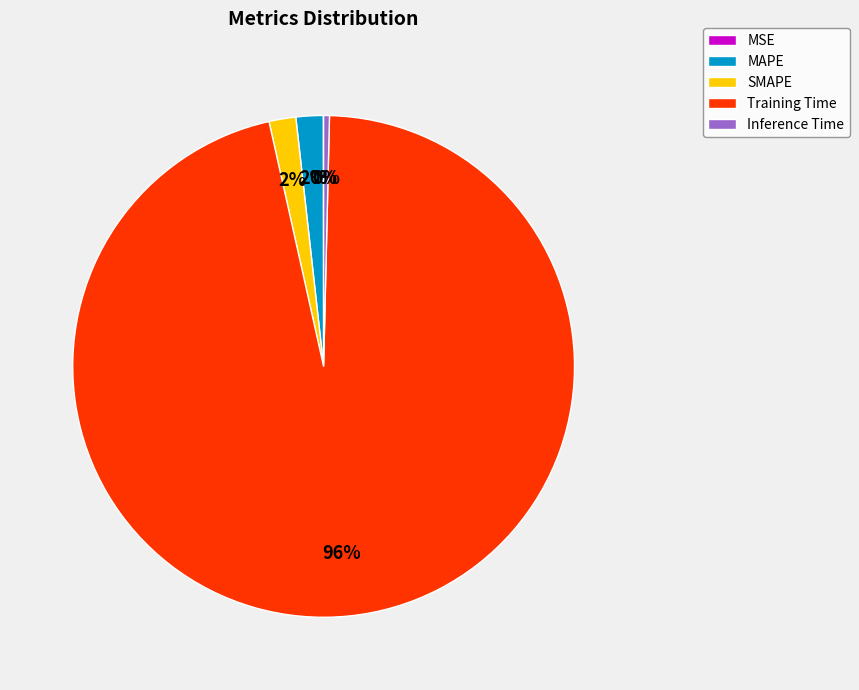

Which category accounts for the majority?

Training Time